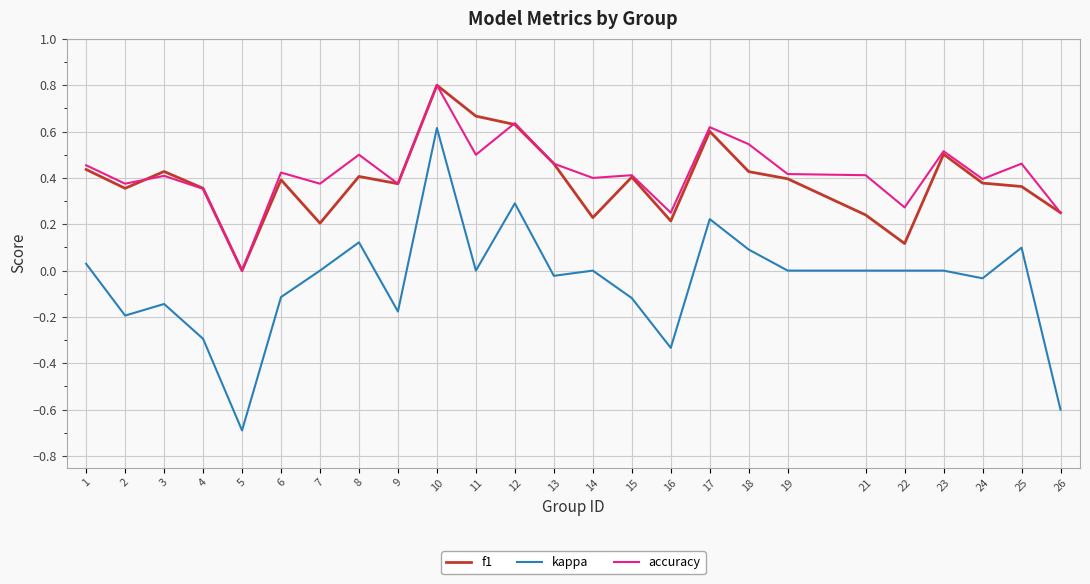

What is the smallest value displayed?

-0.7